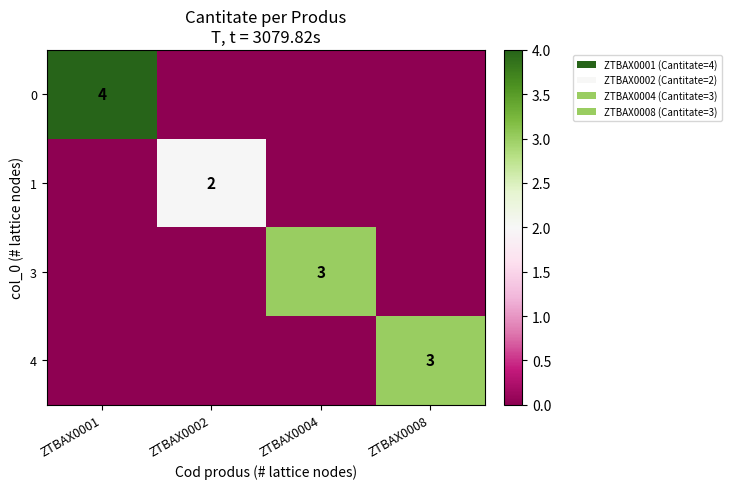

The 1 series shows -1 at ZTBAX0004. True or false?

False